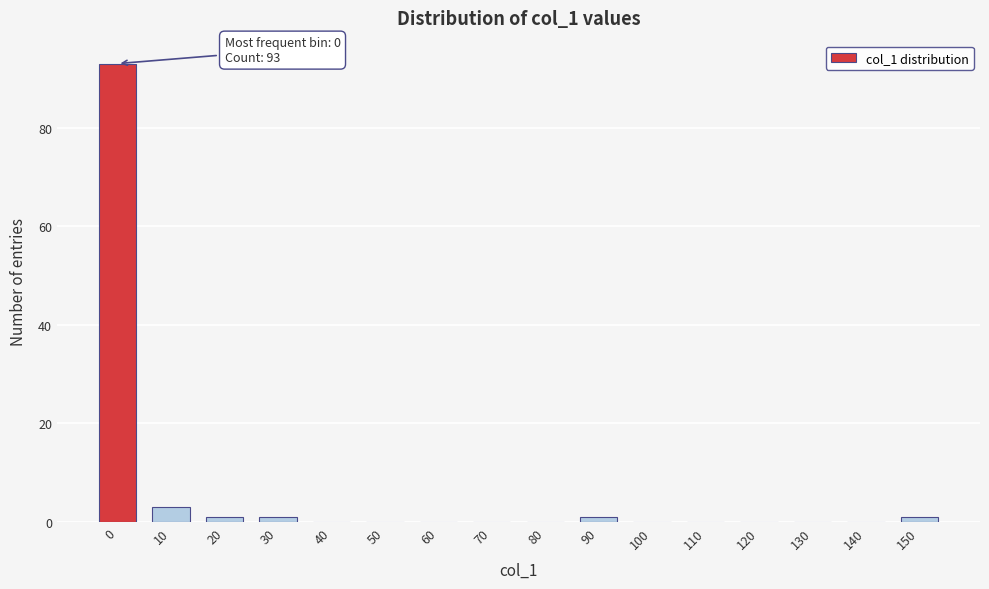

Reading right to left, what are all the values shown in this chart?

150=1	140=0	130=0	120=0	110=0	100=0	90=1	80=0	70=0	60=0	50=0	40=0	30=1	20=1	10=3	0=93